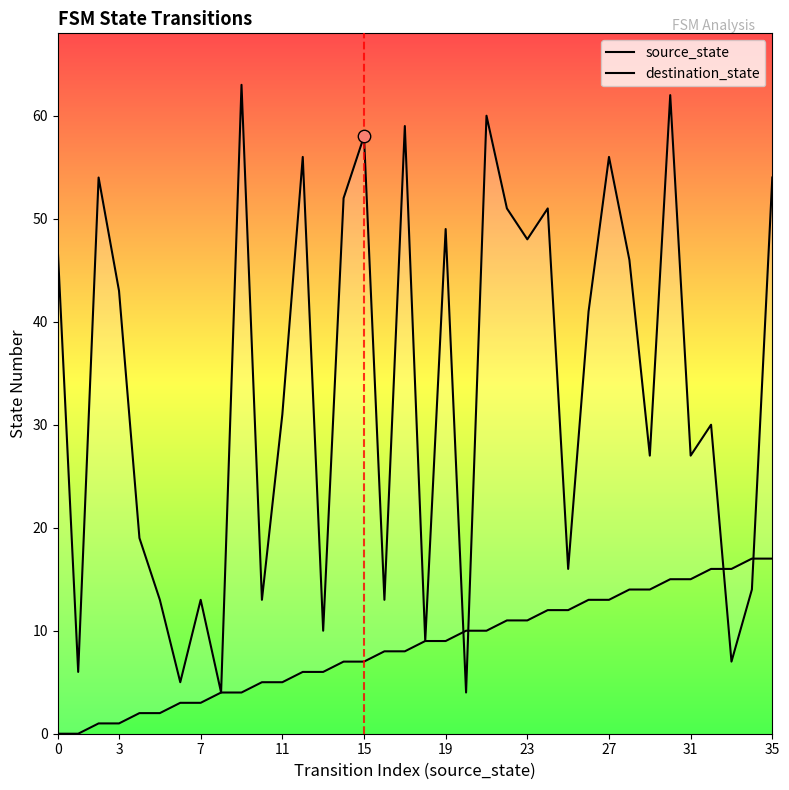

Which series reaches the minimum Y coordinate?

source_state